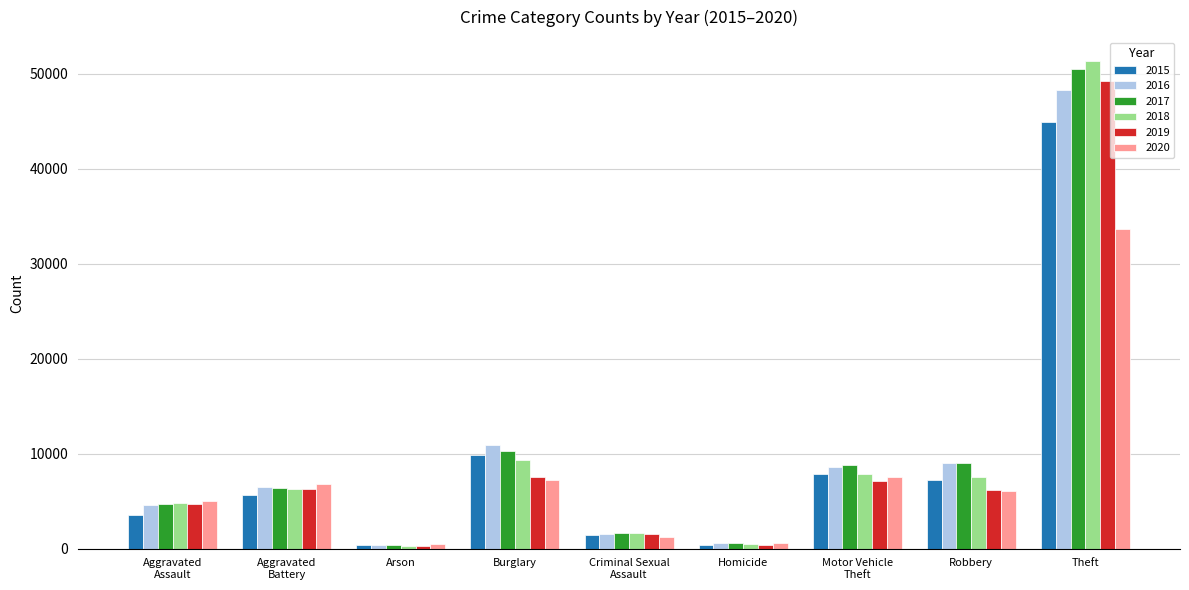

The 2020 series shows 631 at Homicide. True or false?

True